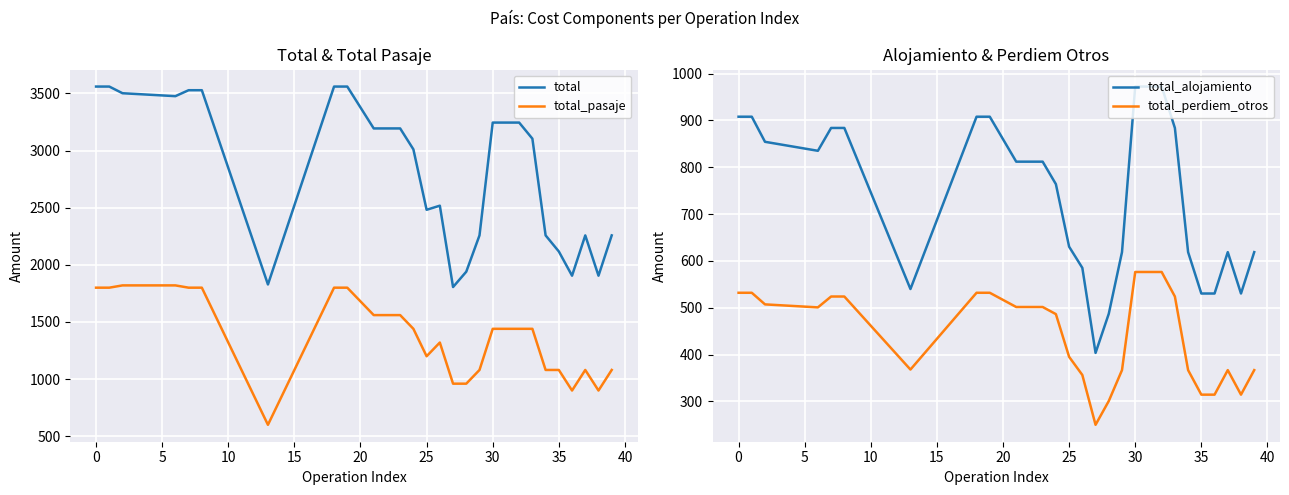

What is the label of the 37th point from the left?

36